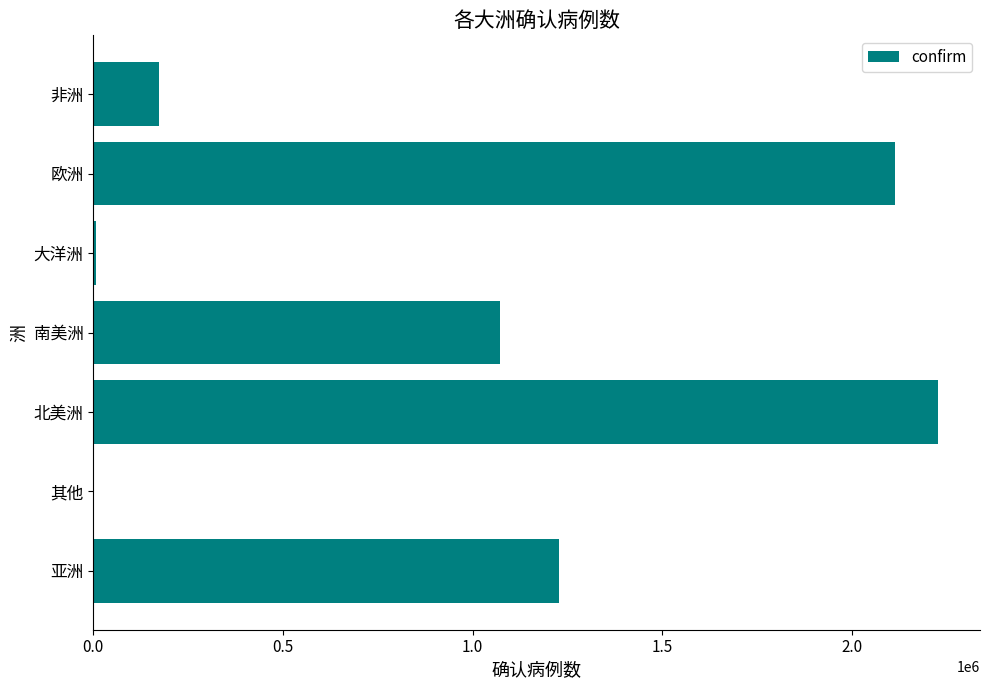

What is the sum of all values?

6822919